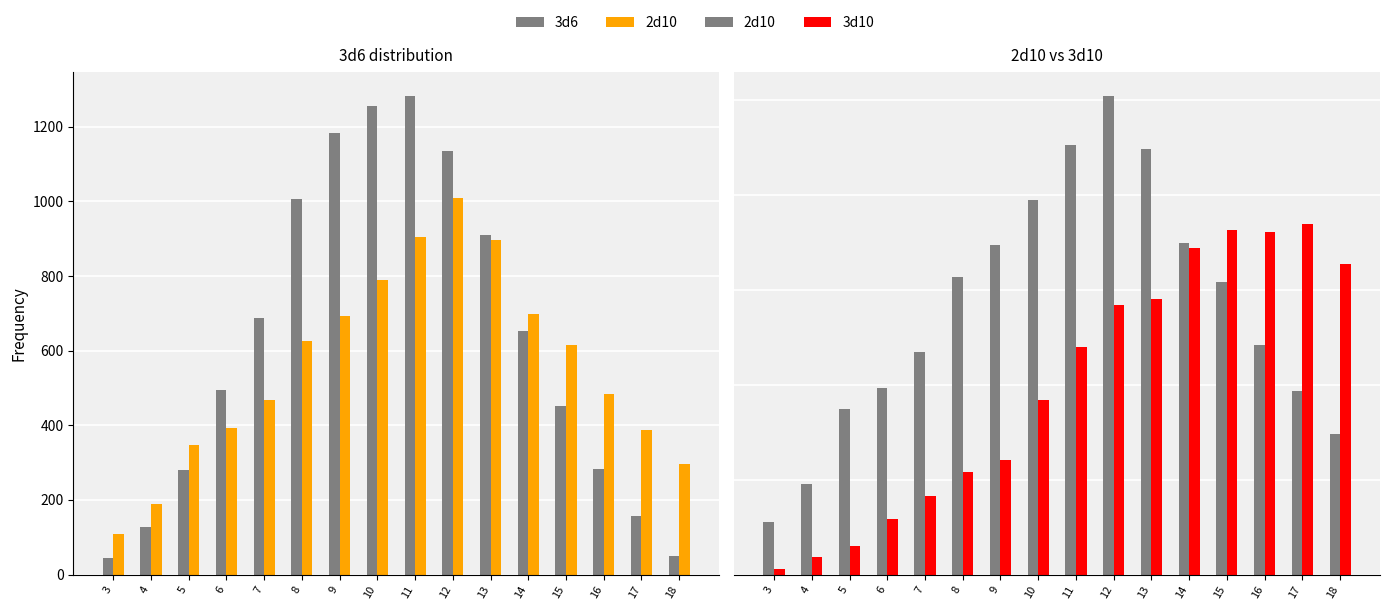

Count the number of data series in this chart.

3